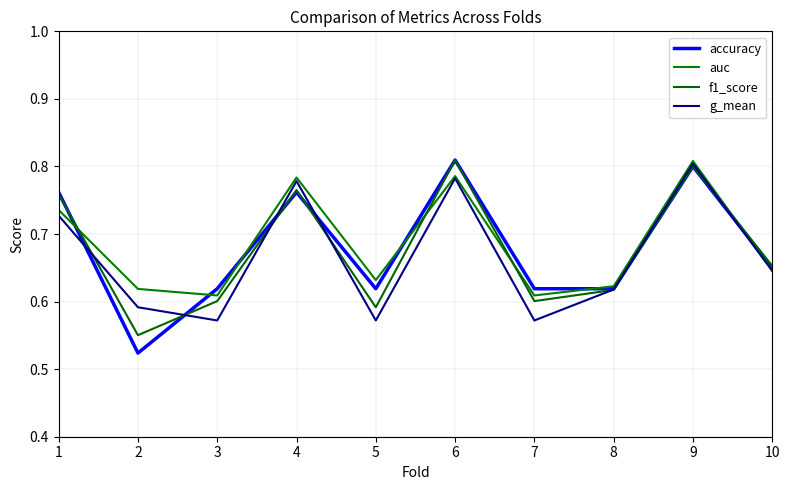

Where do f1_score and g_mean first cross each other?

1 and 2